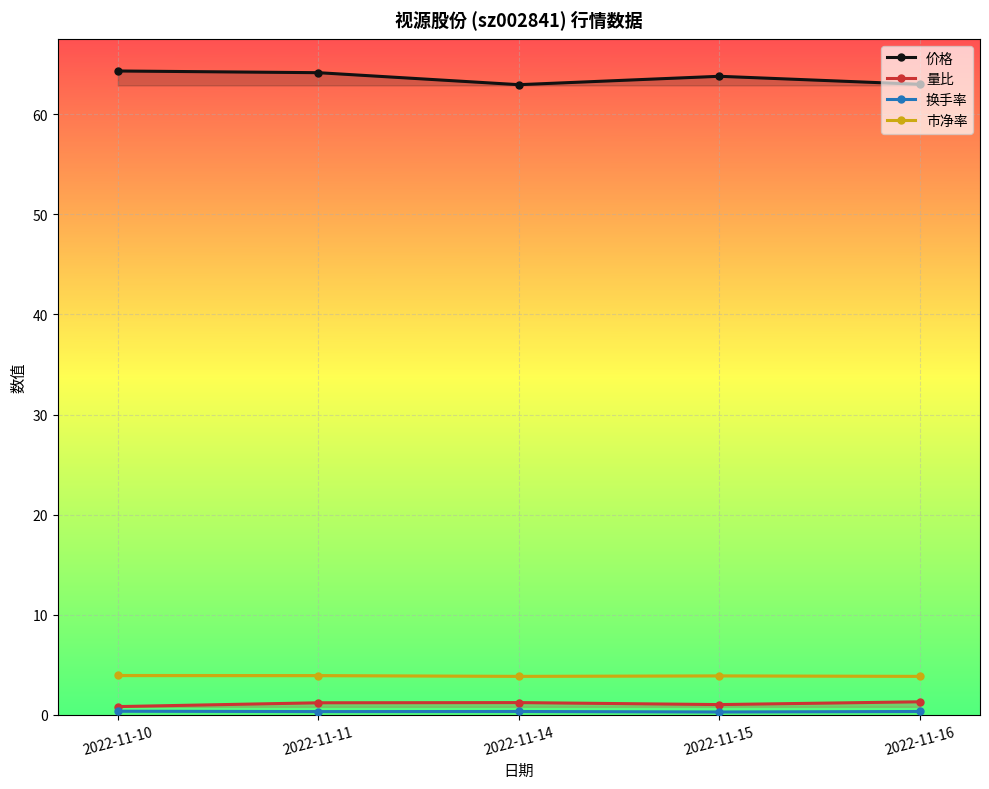

The value of 换手率 at 2022-11-14 is 0.3. True or false?

True